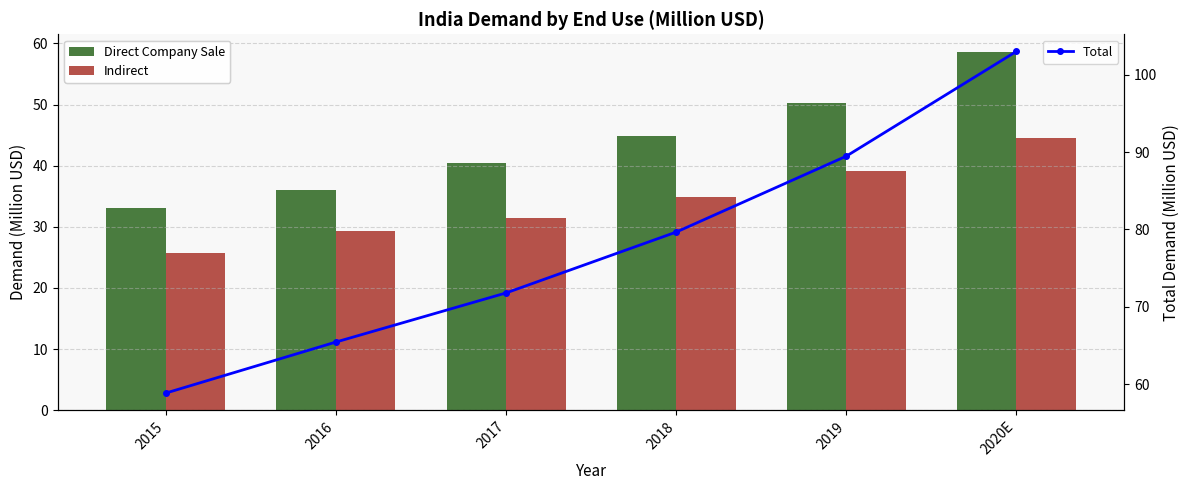

The Direct Company Sale series shows 33.1 at 2015. True or false?

True